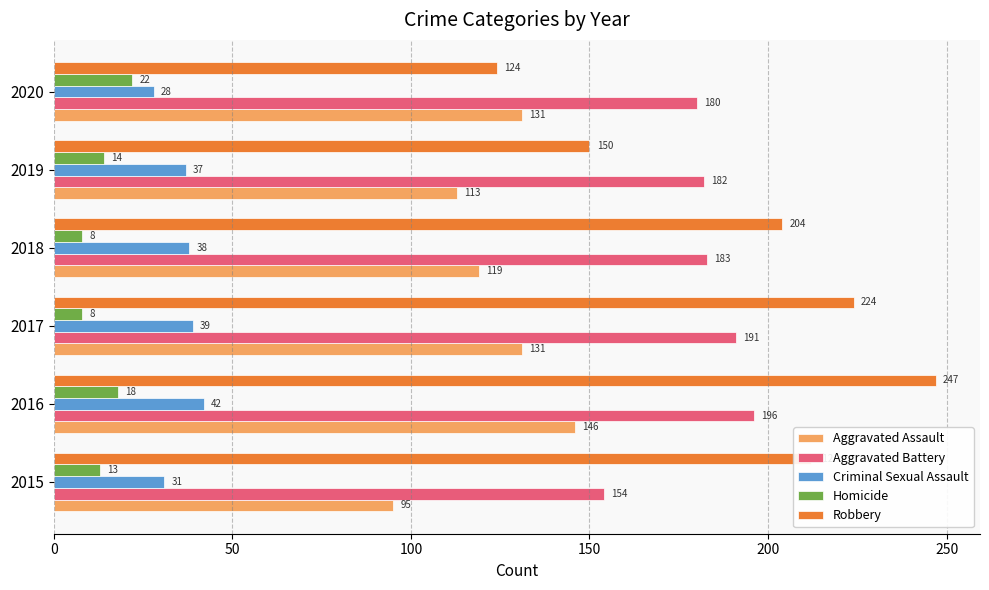

At how many categories does at least one series exceed 78?

6